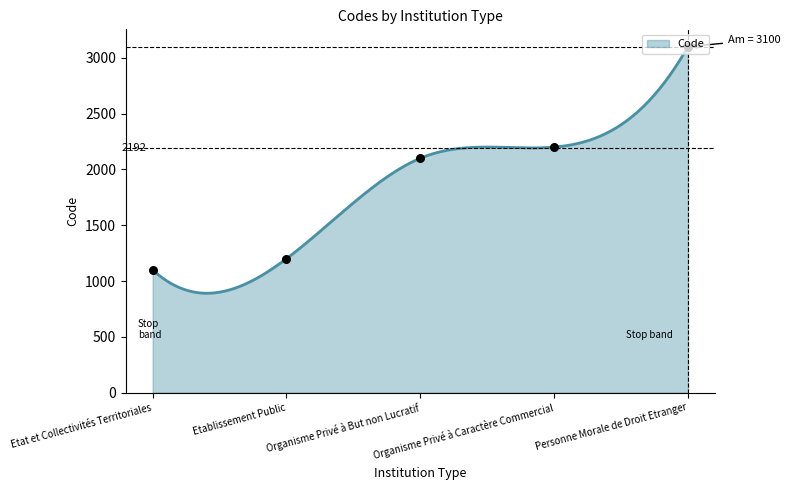

Which has a higher value, Personne Morale de Droit Etranger or Etat et Collectivités Territoriales?

Personne Morale de Droit Etranger